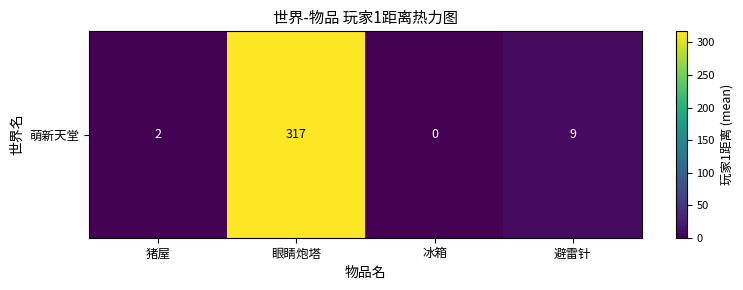

What is the difference between the second highest and second lowest values?

6.9